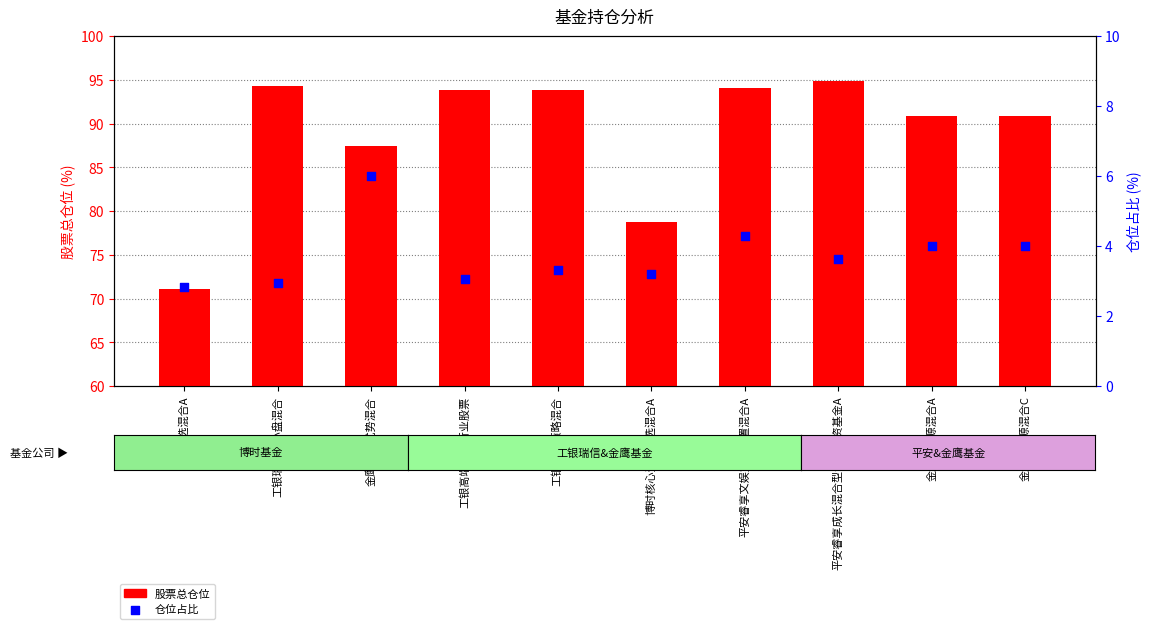

Which series has the largest total across all categories?

股票总仓位